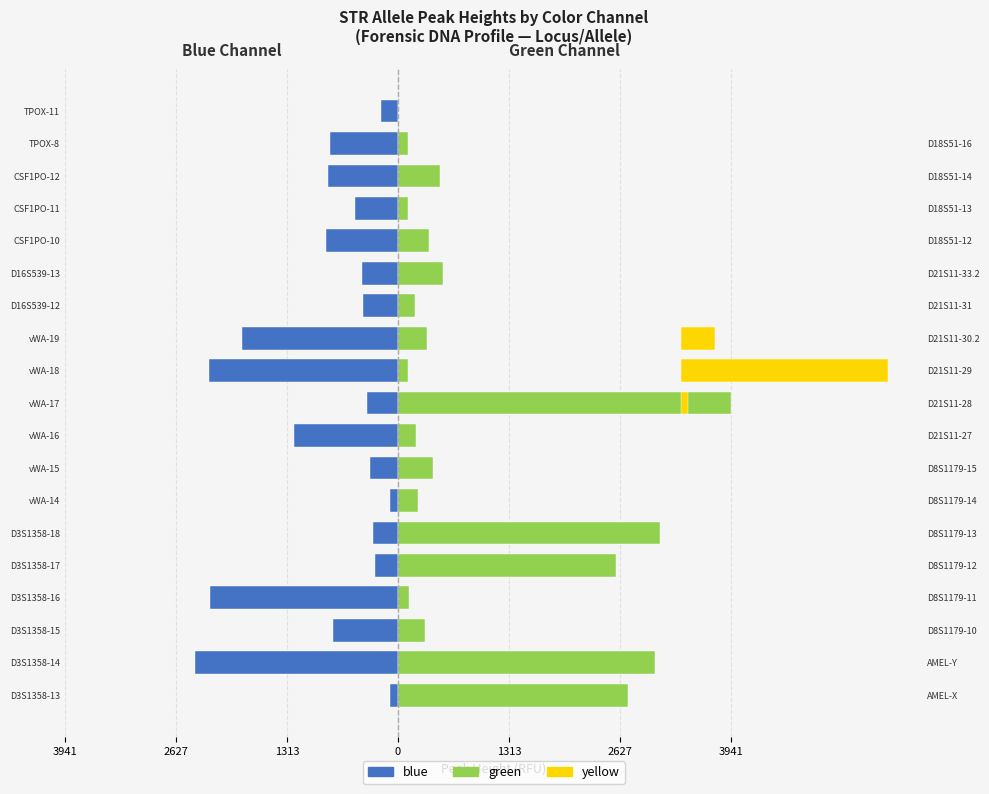

What is the value of the blue (Left) bar at the 13th from the left?

-417